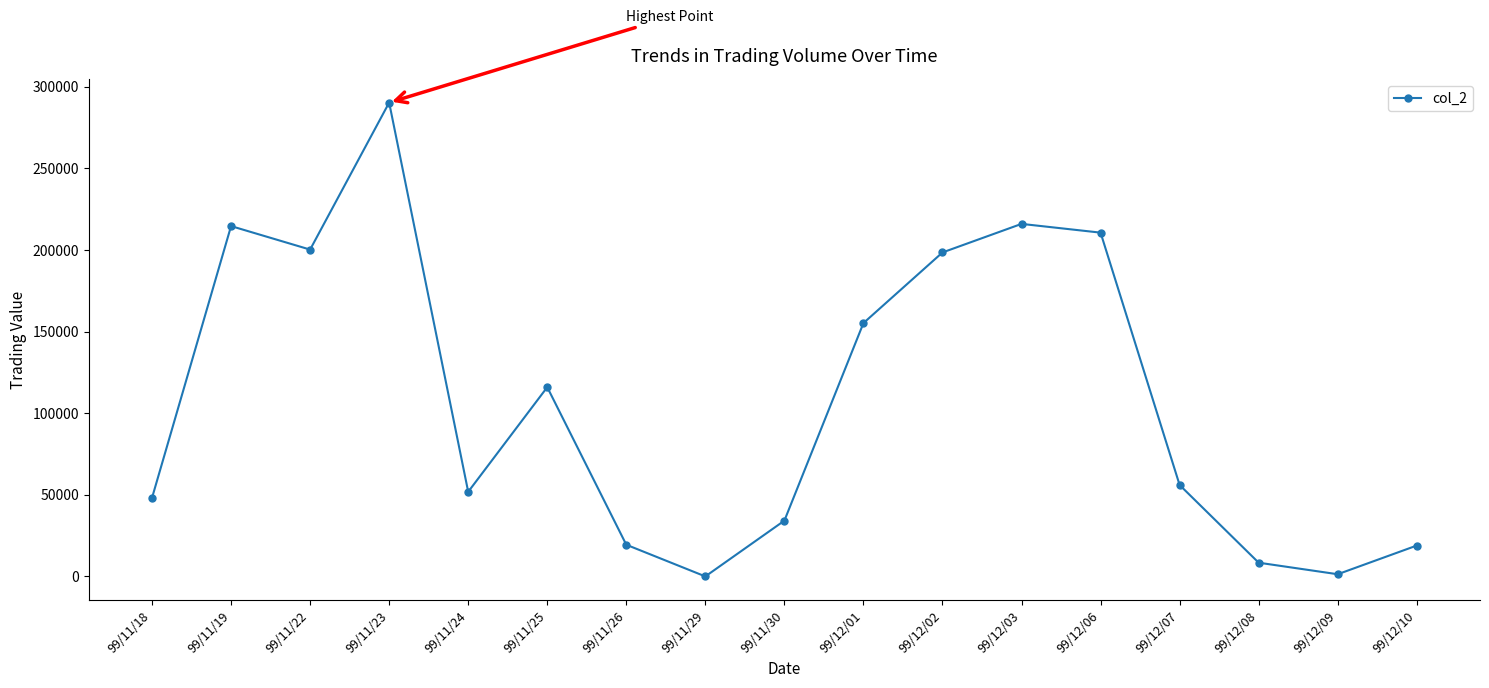

How many interior local peaks (higher than both neighbors) does the data have?

4